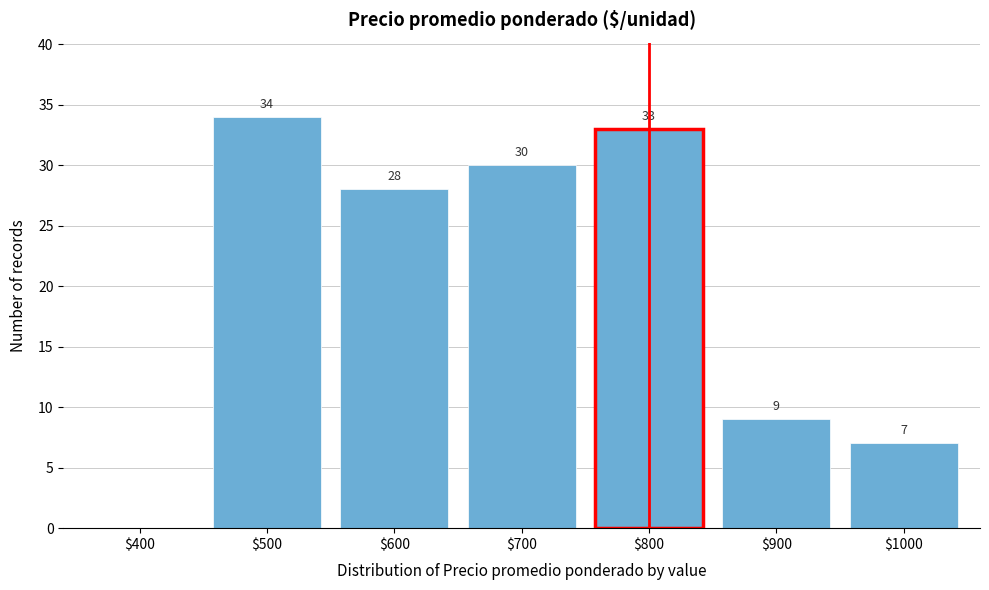

What is the greatest value displayed?

34